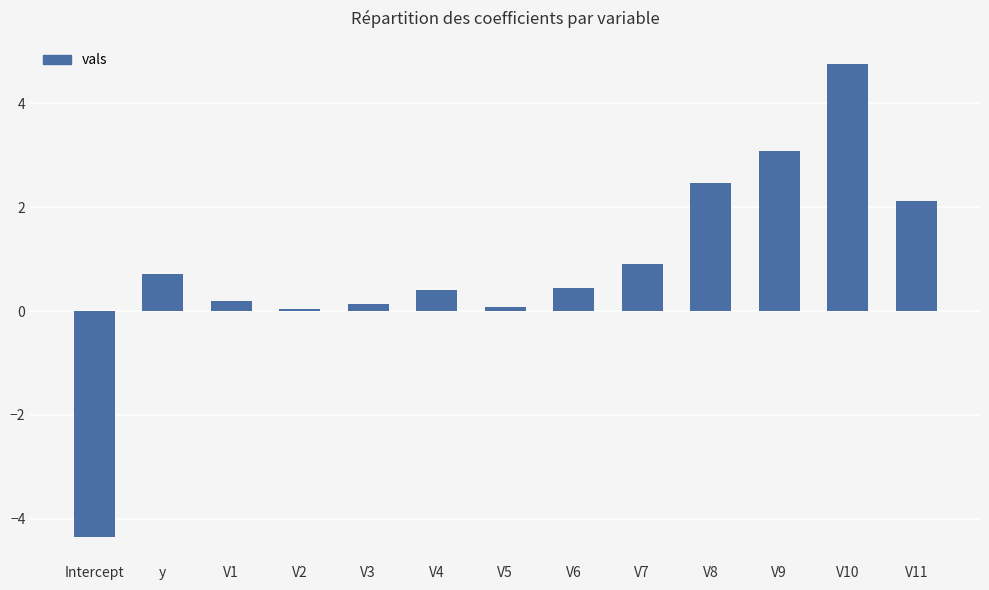

Which label corresponds to the largest value in the chart?

V10